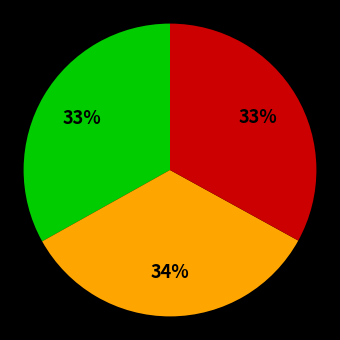

How many slices are in this pie chart?

3